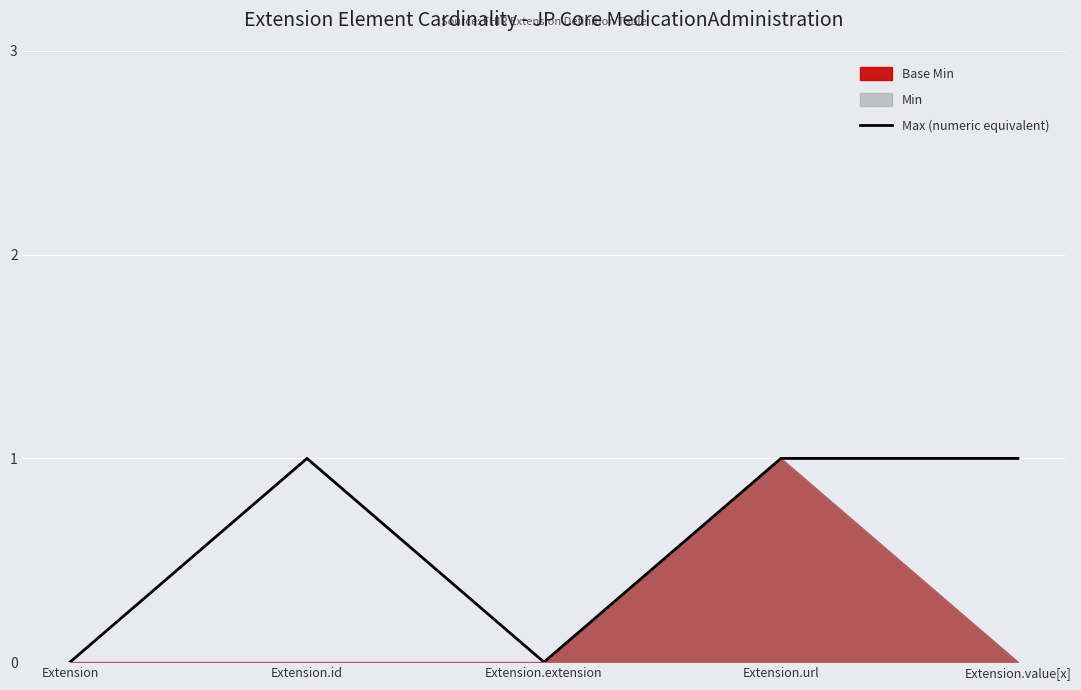

What is the label of the 2nd point from the right?

Extension.url